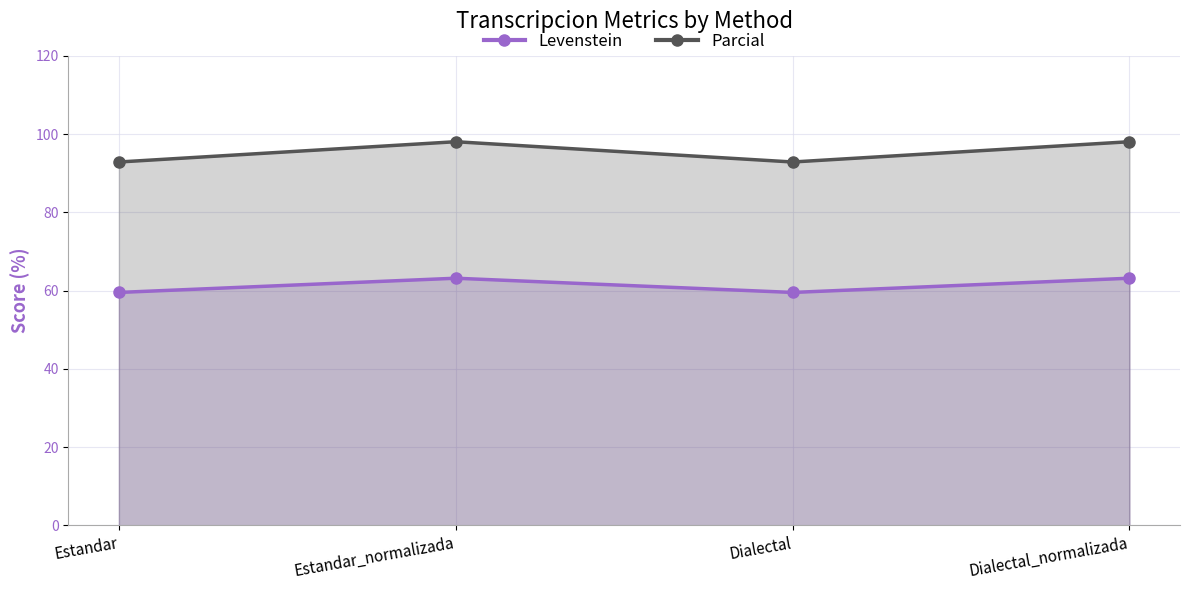

True or false: Levenstein has more than 2 interior local peaks.

False